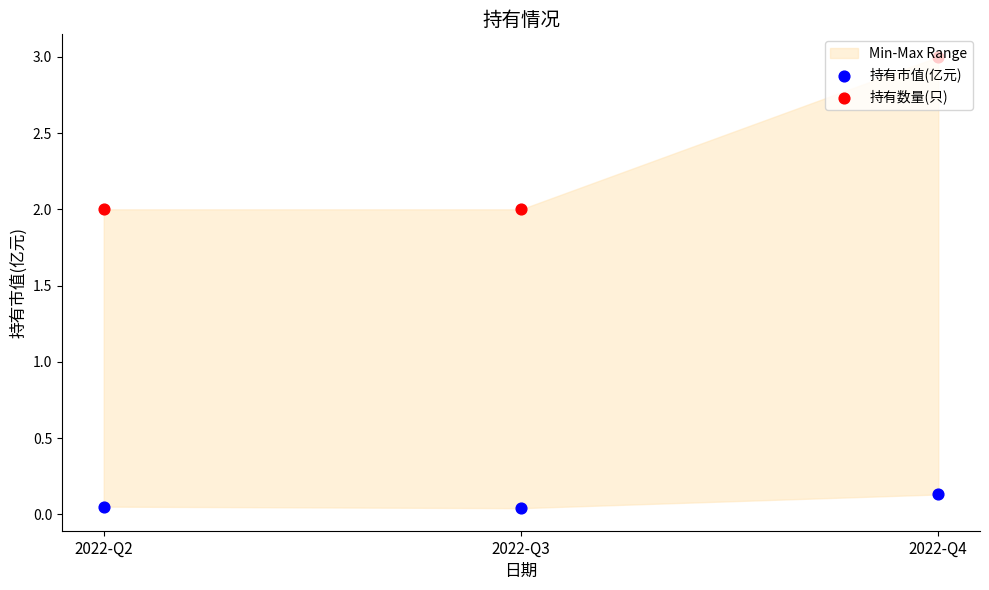

At which category is the sum across all series the highest?

2022-Q4